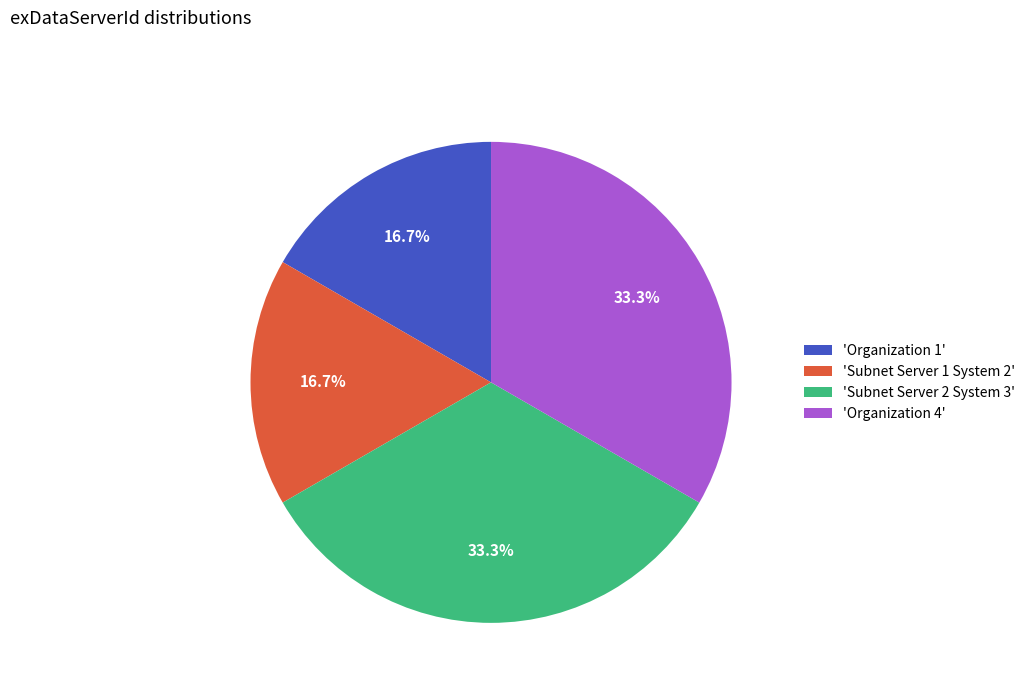

Is there a majority slice in this chart?

No